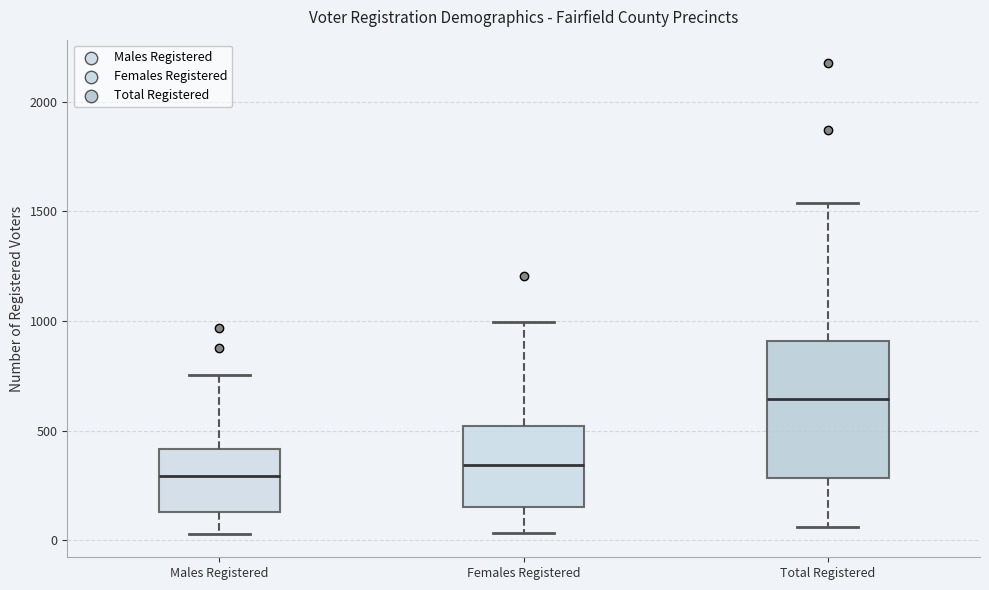

Where is the lower edge of the box for Total Registered on the y-axis? The values are not printed on the chart, so give them approximately, as read against the axis.

300